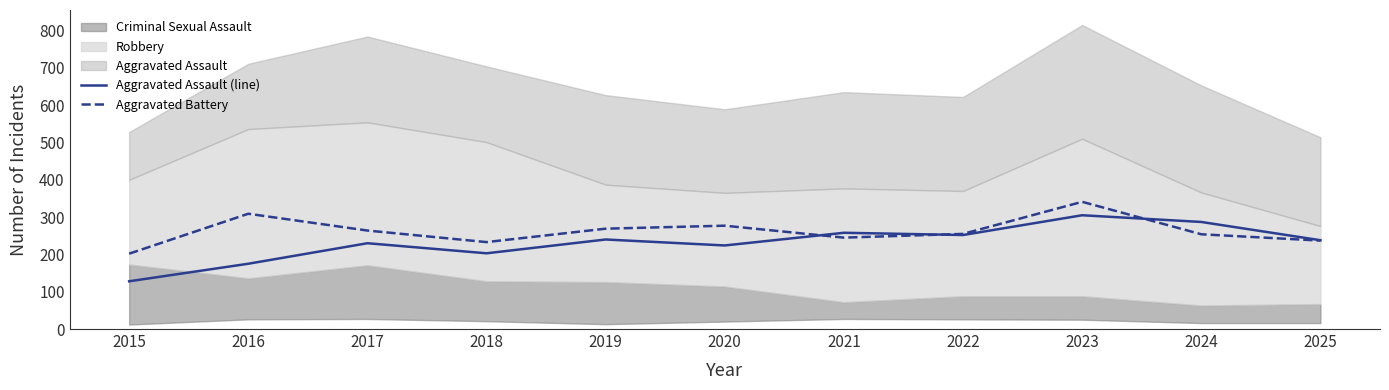

Between which two adjacent categories do Aggravated Assault (line) and Aggravated Battery first intersect?

2020 and 2021